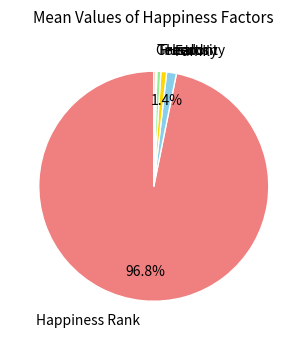

Which category has the biggest portion of the pie?

Happiness Rank